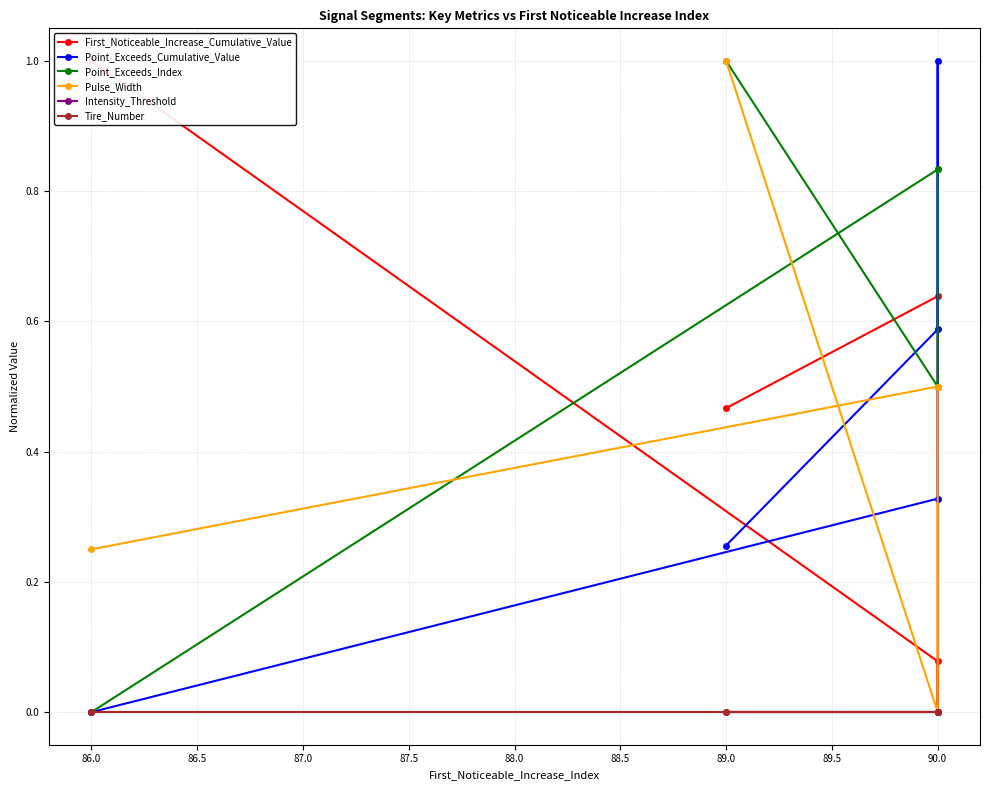

How many data points in Pulse_Width are above 0?

4